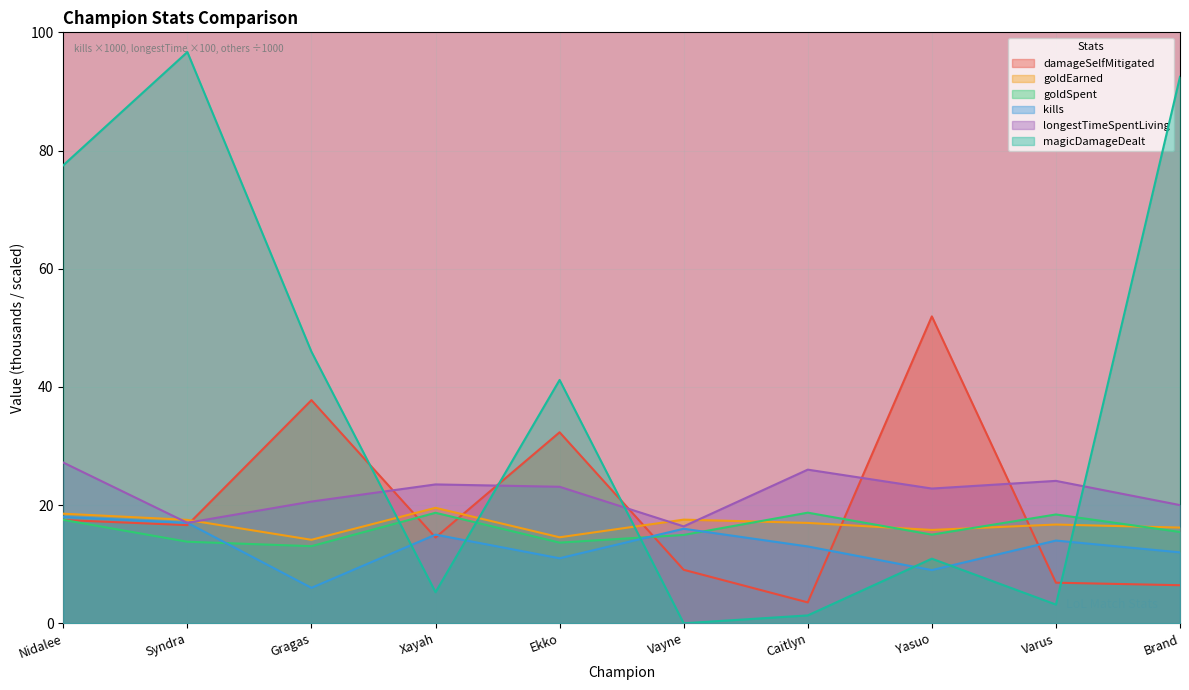

In kills, how many points are higher than both neighbors (excluding endpoints)?

3